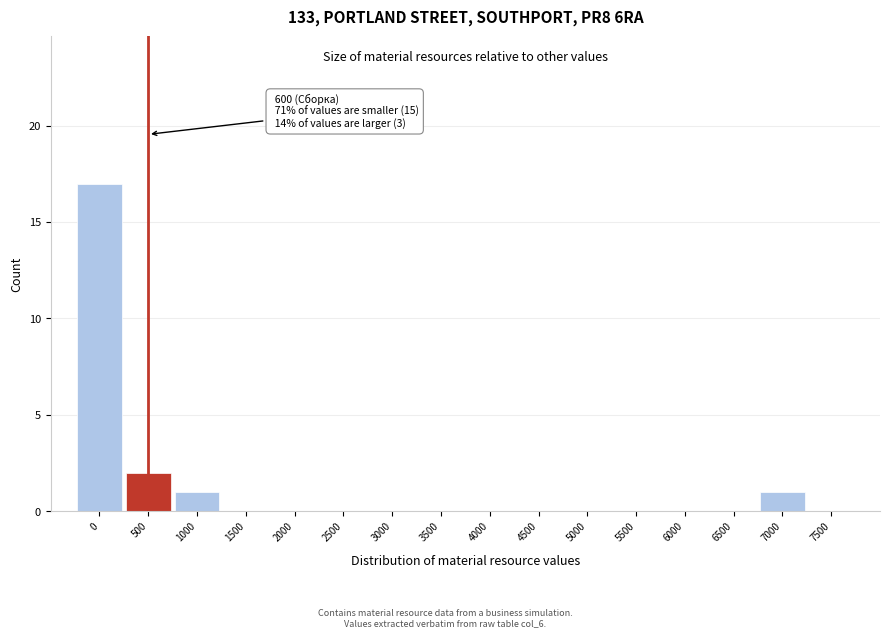

Reading left to right, what are all the values shown in this chart?

0=17	500=2	1000=1	1500=0	2000=0	2500=0	3000=0	3500=0	4000=0	4500=0	5000=0	5500=0	6000=0	6500=0	7000=1	7500=0